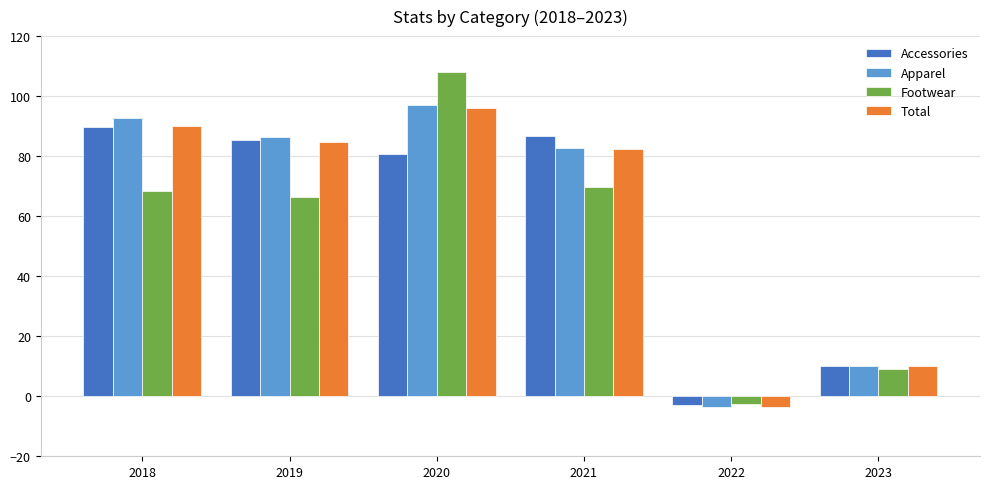

At how many categories does at least one series exceed 54?

4